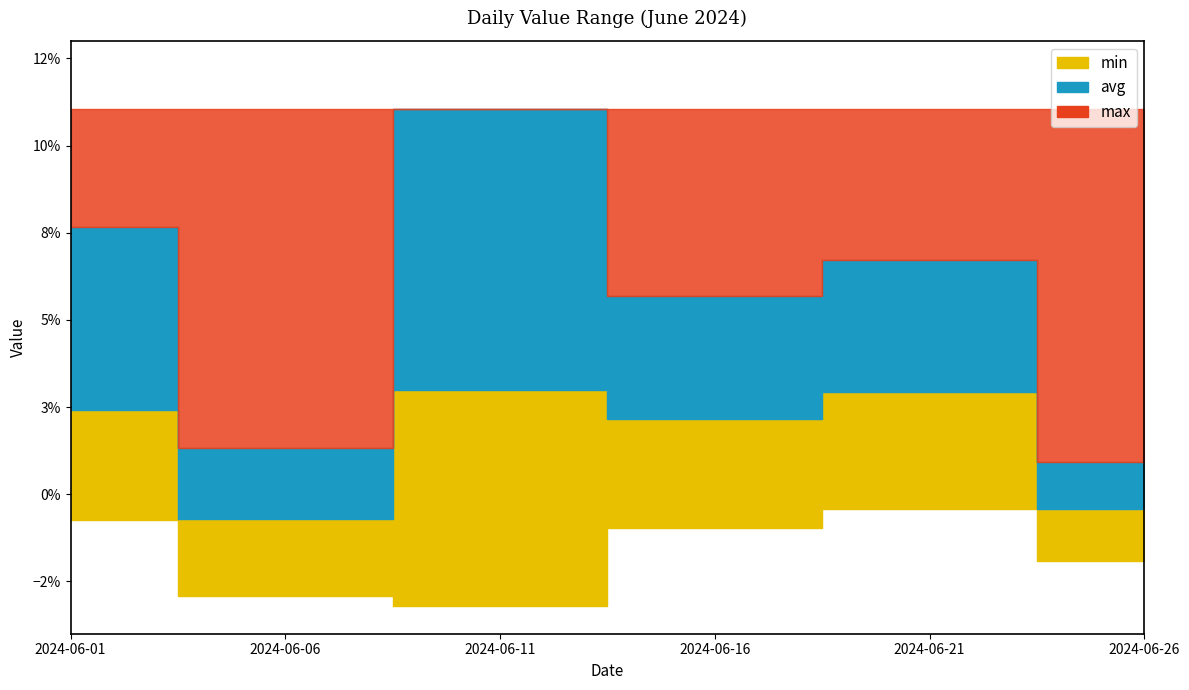

Between 2024-06-16 and 2024-06-21, which series saw the biggest shift?

max